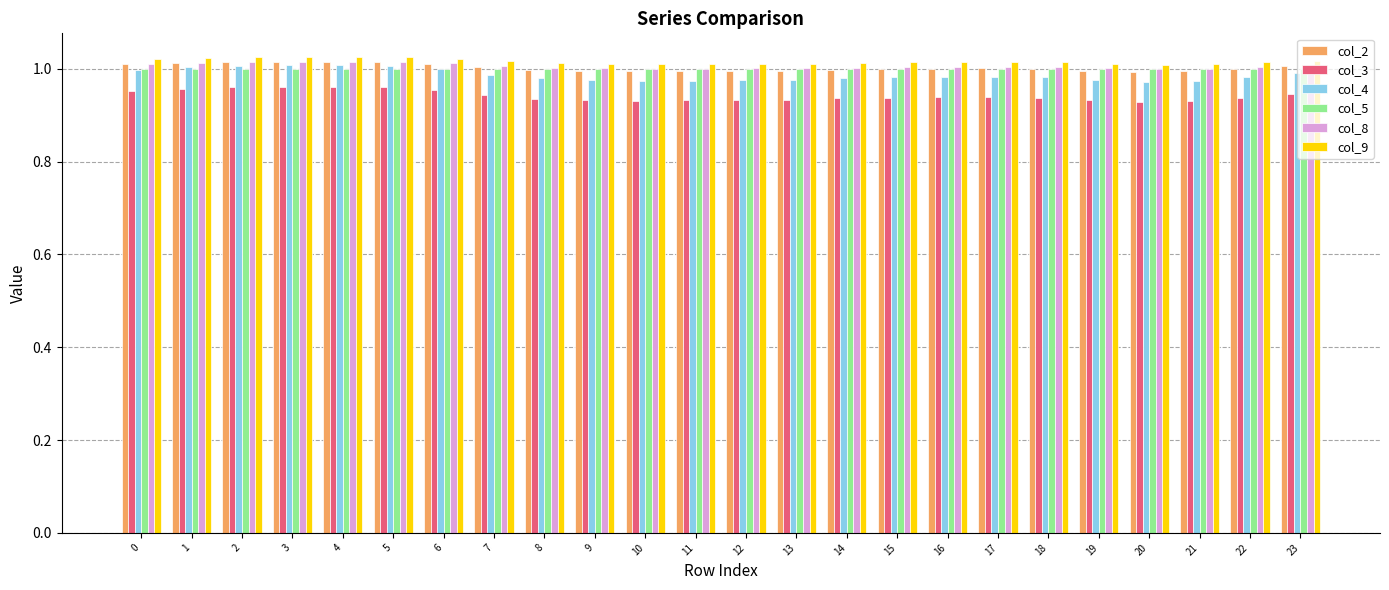

Is it true that col_9 equals 1.0 at 10?

True